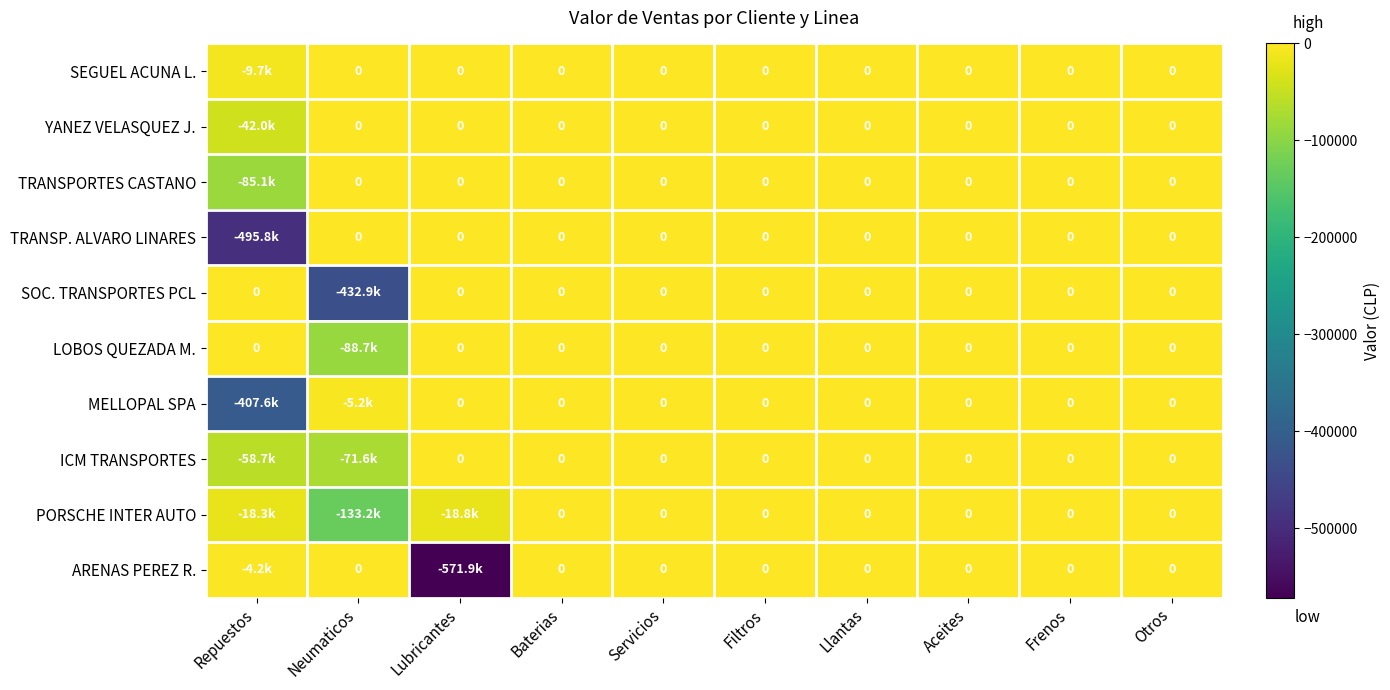

Which label corresponds to the smallest value in the chart?

Lubricantes